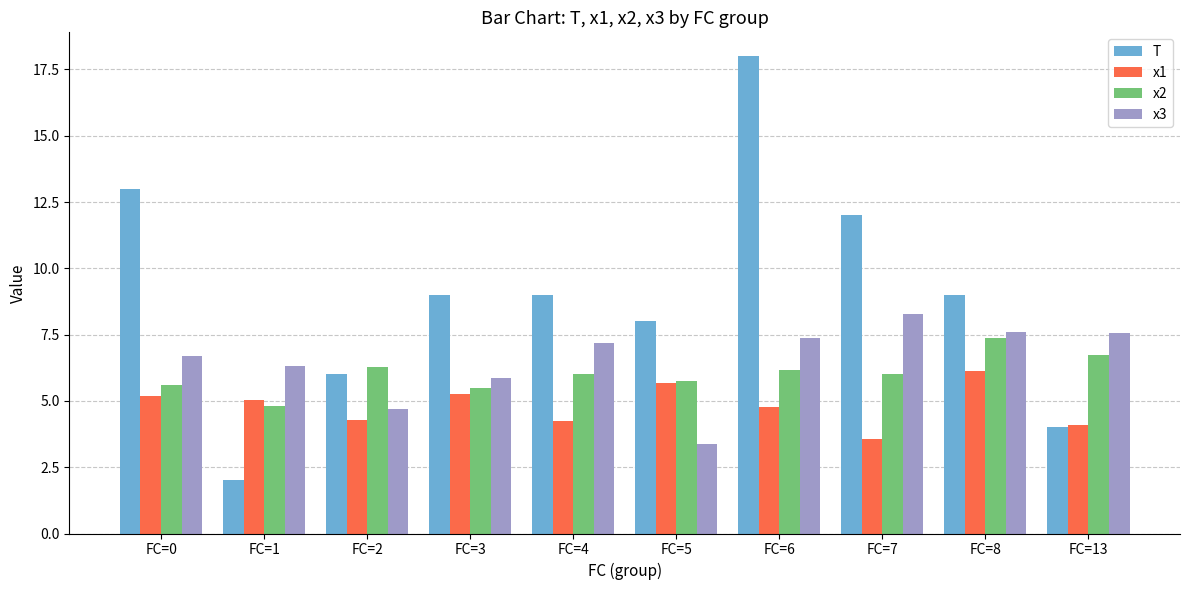

What is the value of the x1 bar at the 4th from the left?

5.3